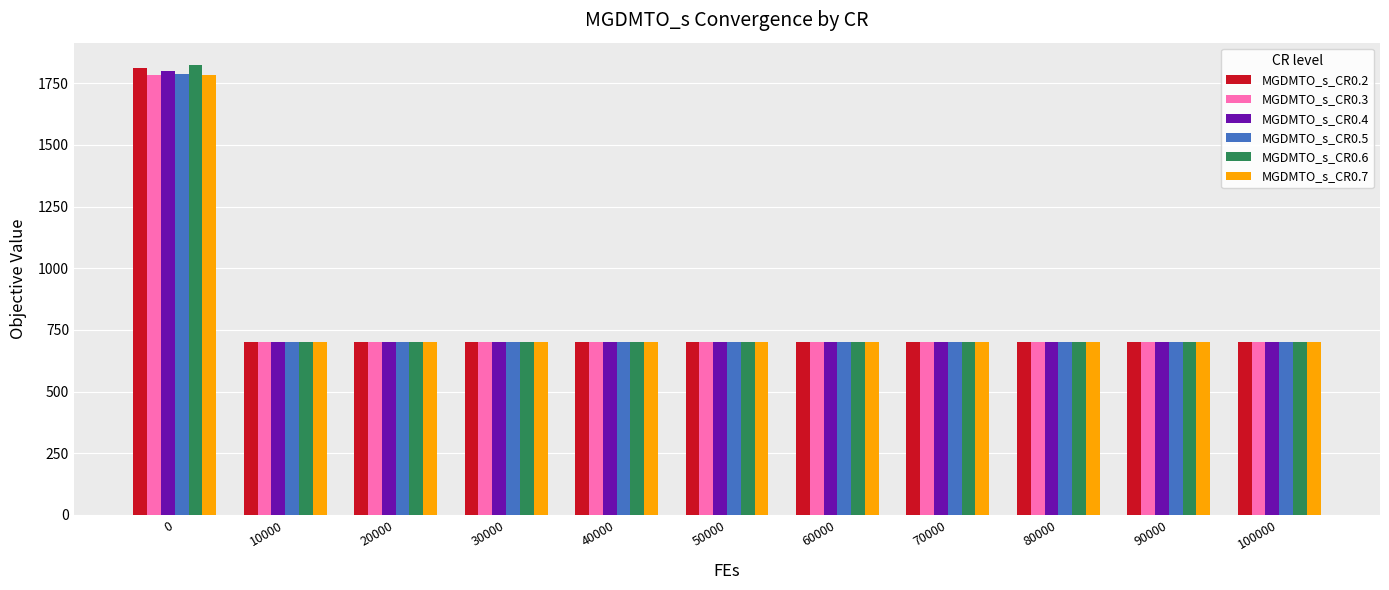

Is it true that MGDMTO_s_CR0.5 equals 701.3 at 10000?

True